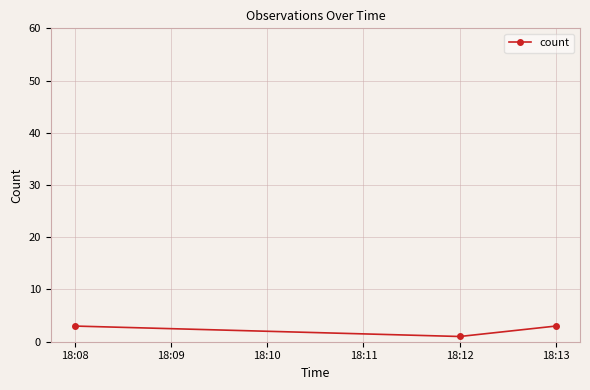

What is the maximum value shown in the chart?

3